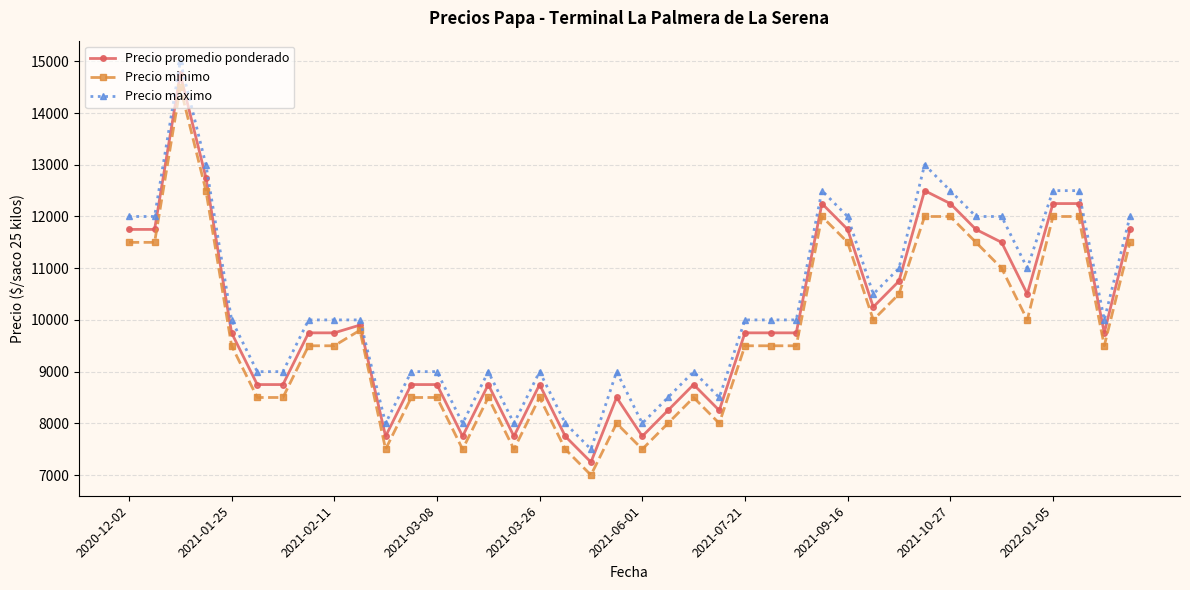

True or false: Precio maximo and Precio promedio ponderado cross at least once.

False